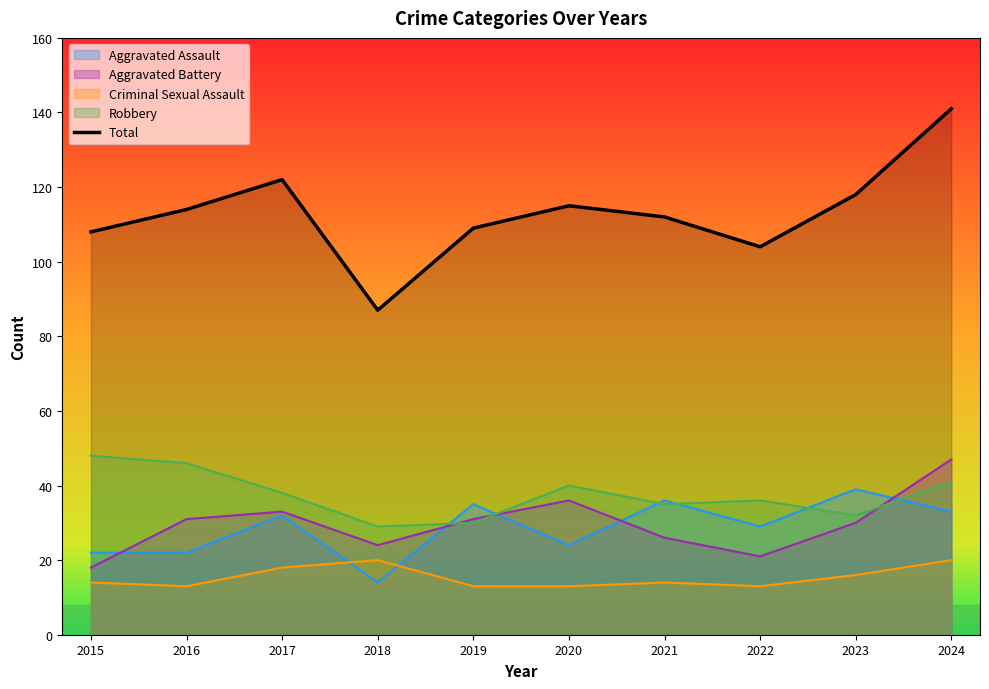

What is the change in value from 2021 to 2022?

-8